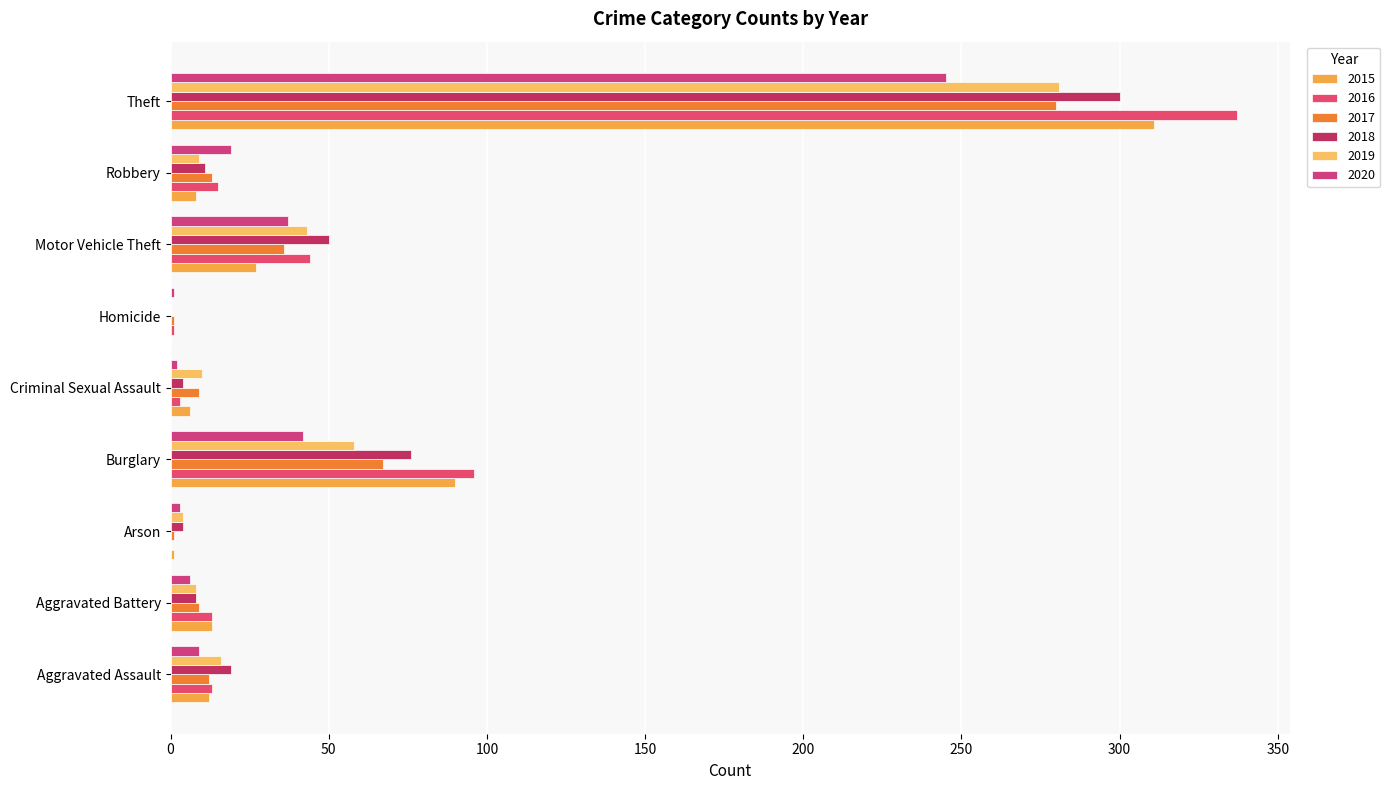

Is it true that 2018 equals 19 at Aggravated Assault?

True